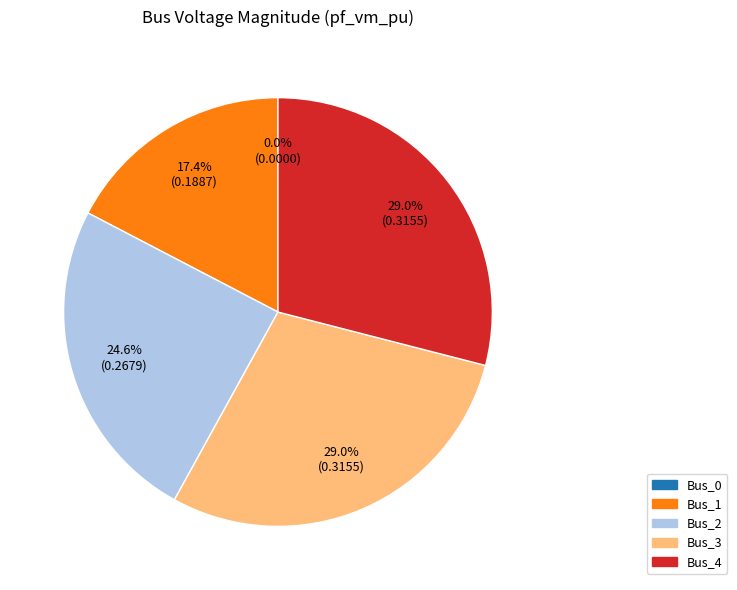

To the nearest percent, what is the combined percentage of Bus_4 and Bus_2?

54%